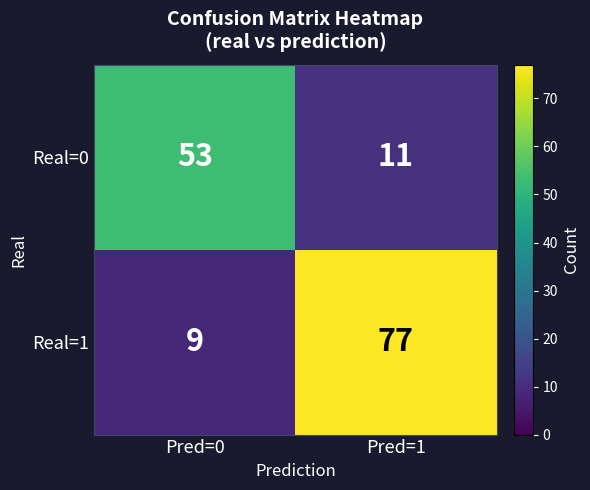

What is the sum of the Real=1 values at Pred=0 and Pred=1?

86